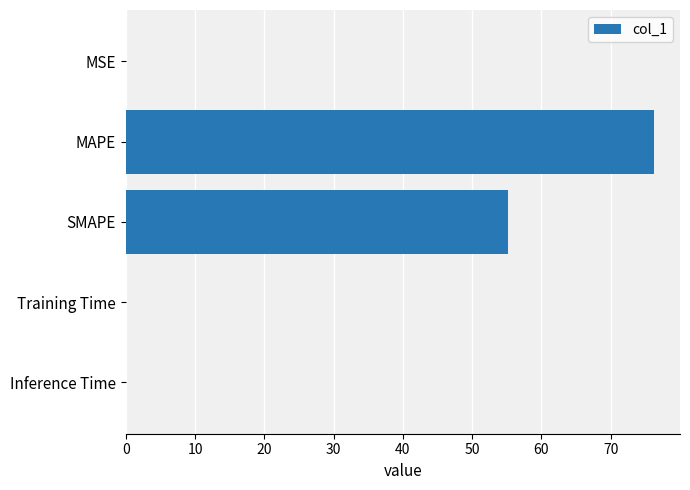

What is the maximum value shown in the chart?

76.2